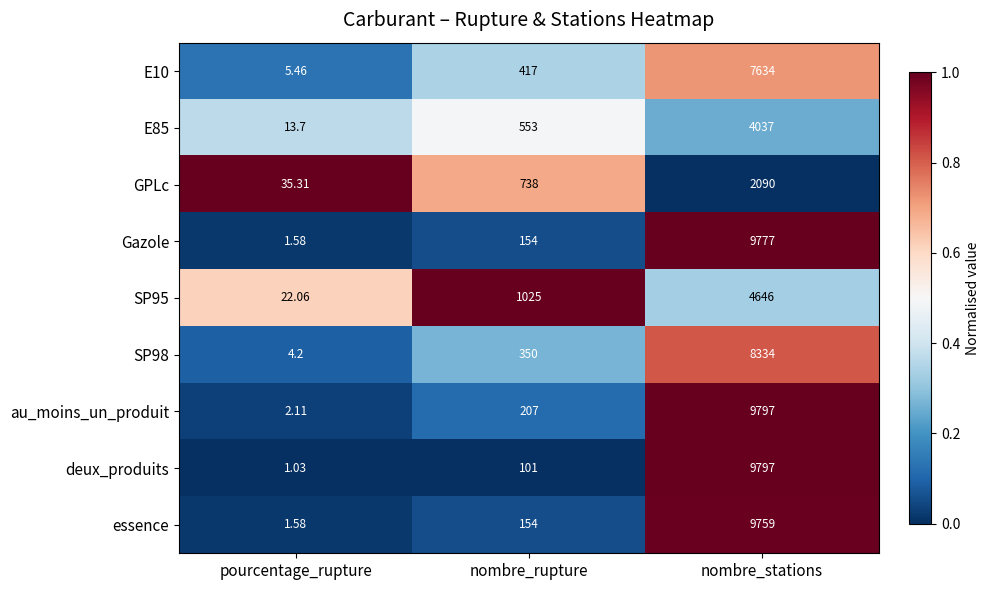

Which series has the largest total across all categories?

au_moins_un_produit